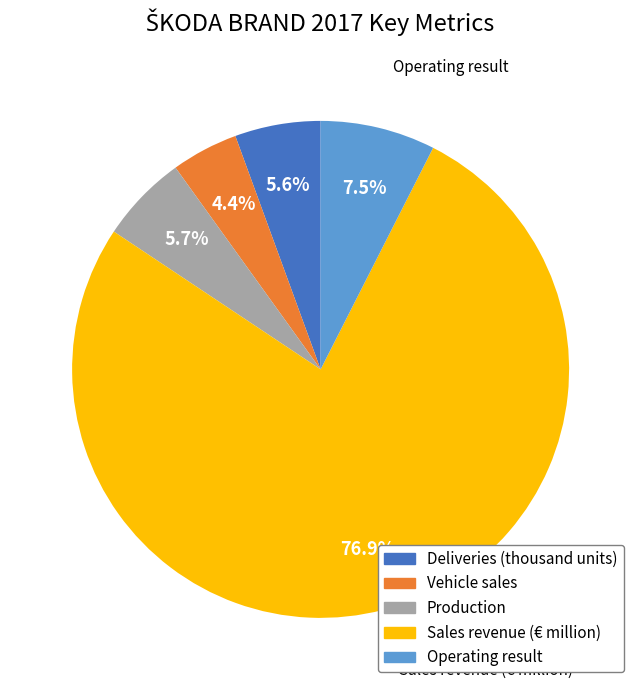

To the nearest percent, what percentage of the pie is Production?

6%